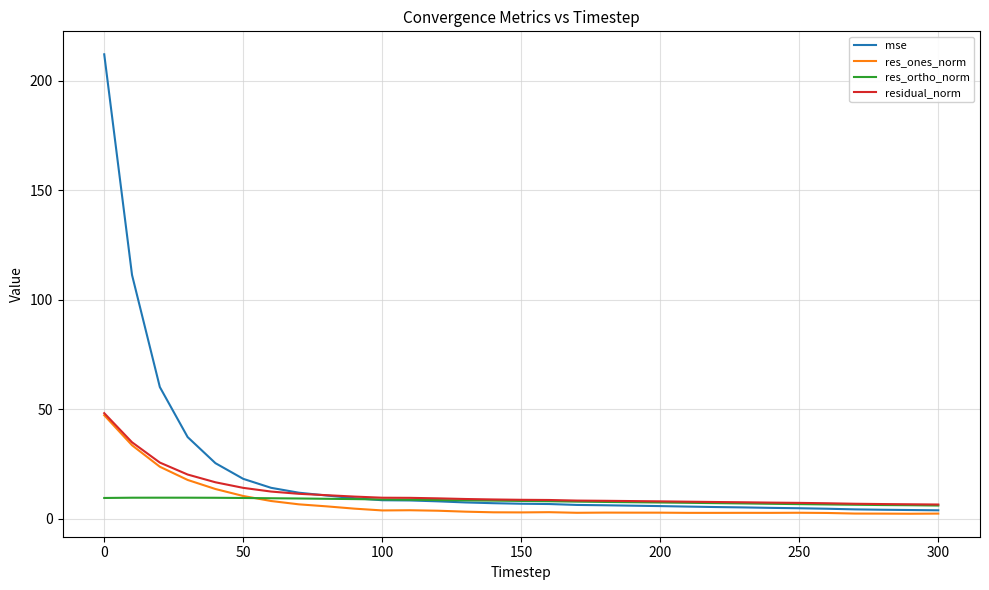

Which series has the widest spread of values?

mse